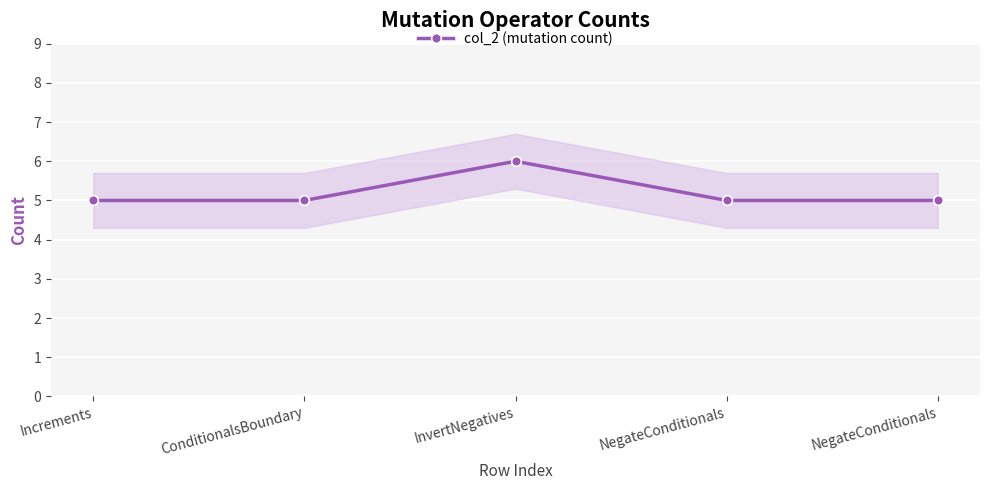

Reading right to left, what are all the values shown in this chart?

NegateConditionals=5	NegateConditionals=5	InvertNegatives=6	ConditionalsBoundary=5	Increments=5